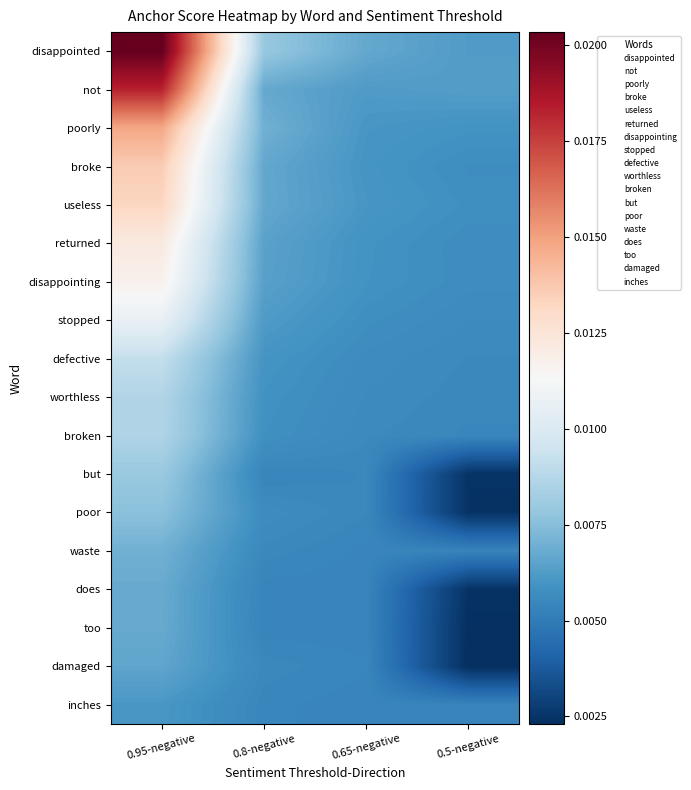

What is the total value across all series at 0.65-negative?

0.1